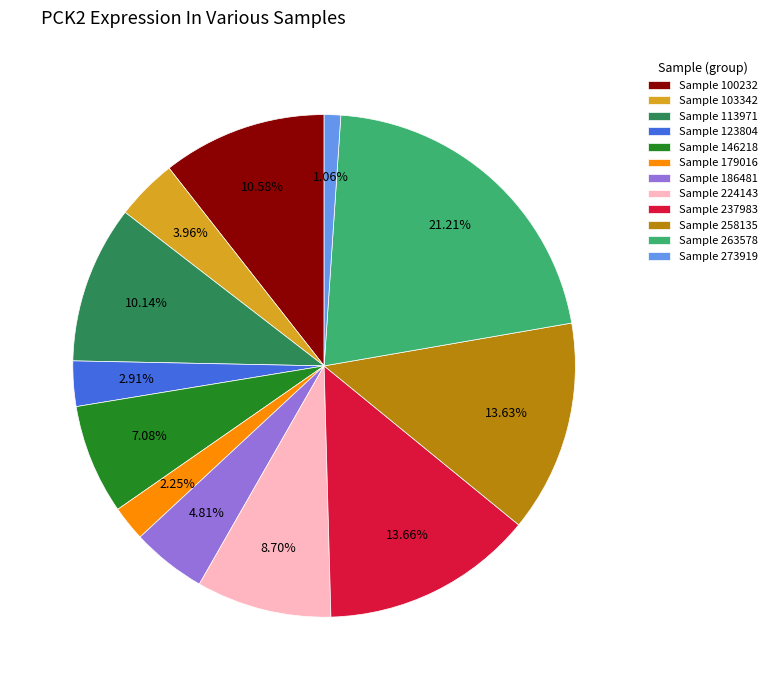

Is the sum of Sample 179016 and Sample 146218 greater than half?

No